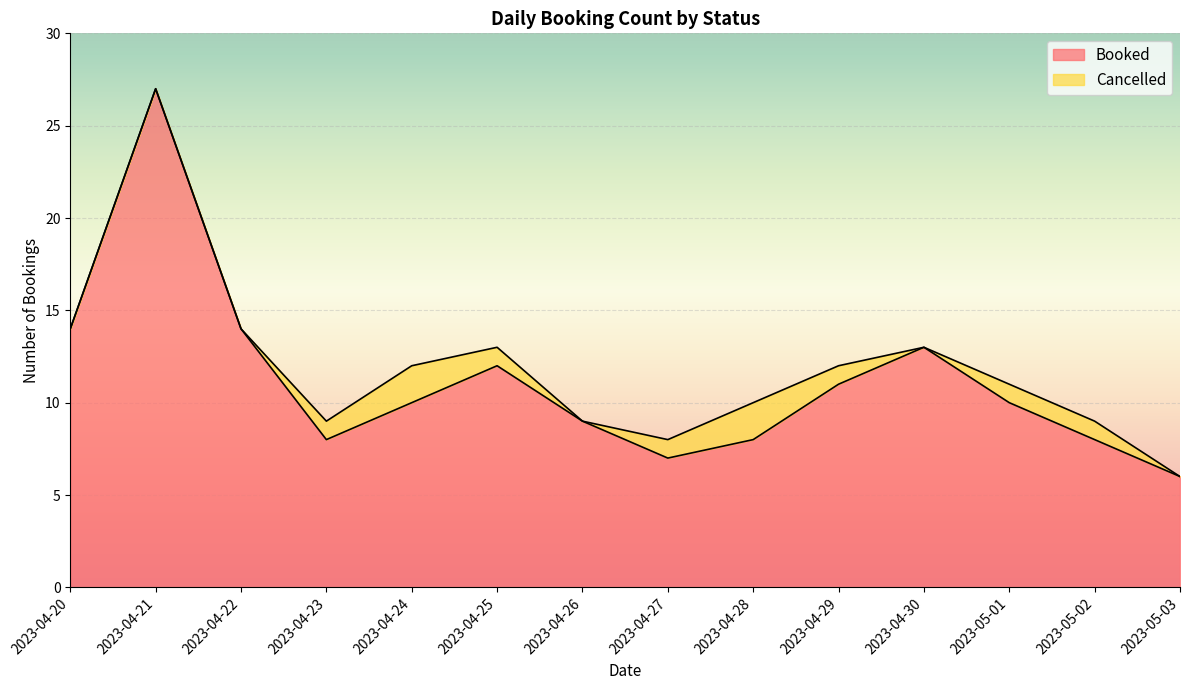

Which category has the lowest value in the Booked series?

2023-05-03